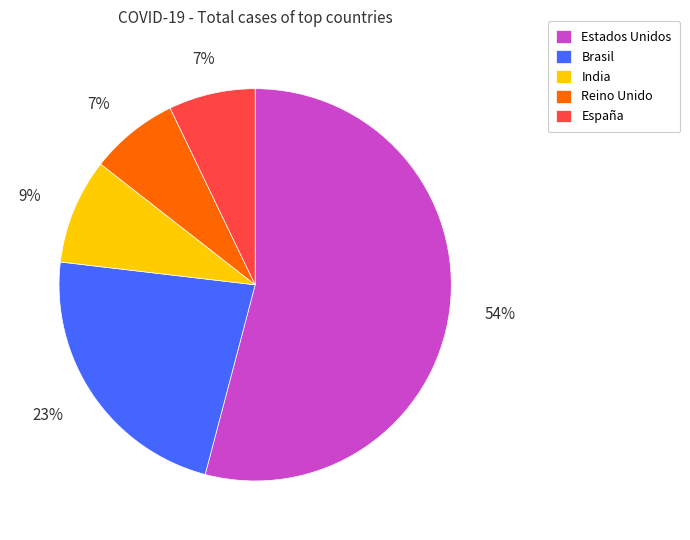

The Estados Unidos slice represents 65% of the pie. True or false?

False